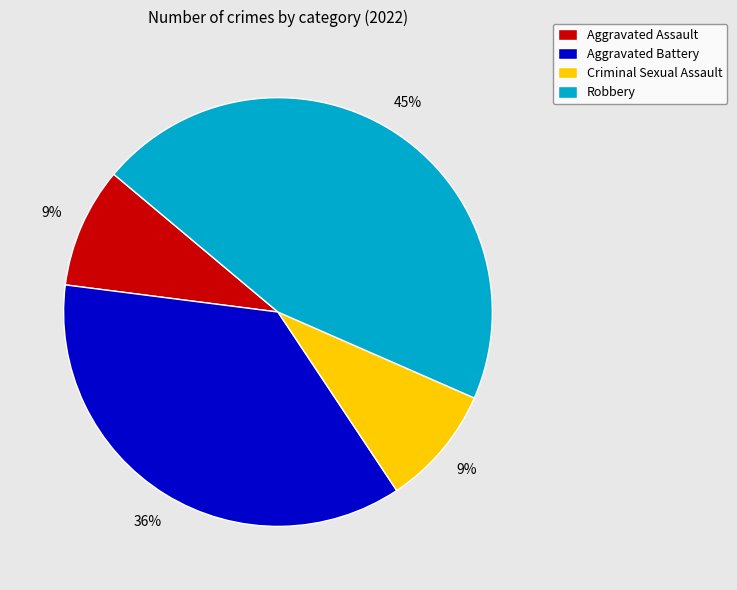

What is the ratio of the value at Aggravated Battery to the value at Aggravated Assault?

4.0